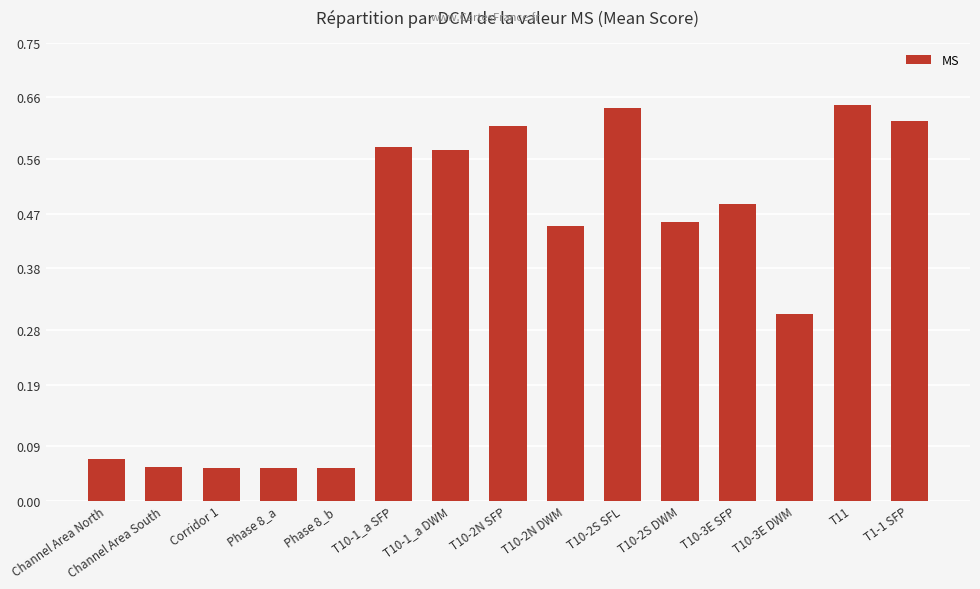

Count the number of categories in the chart.

15